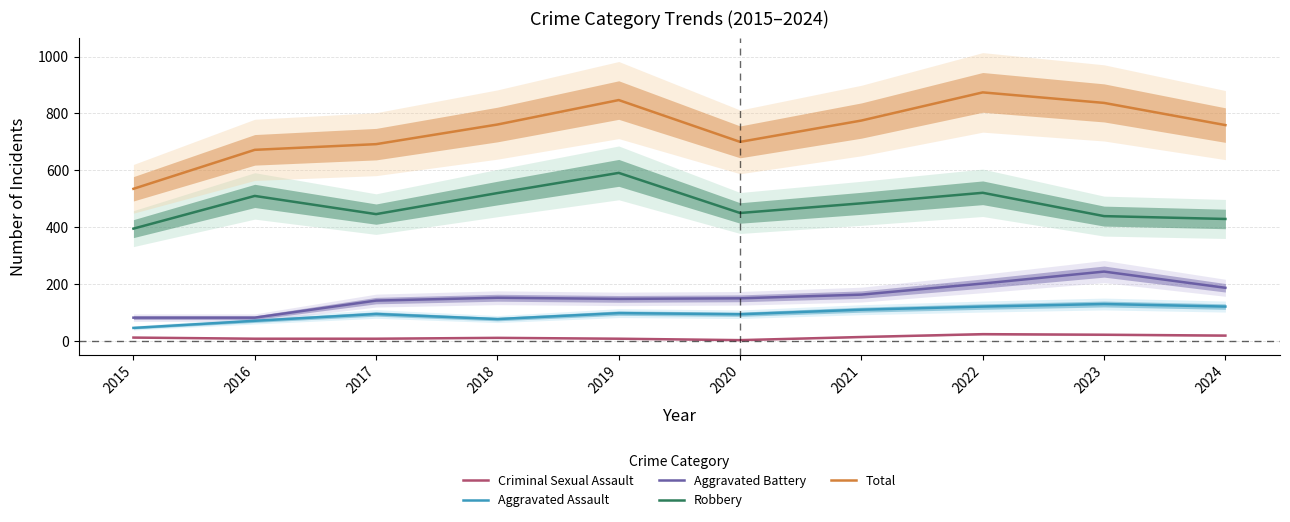

How many interior local valleys does the Total series have?

1